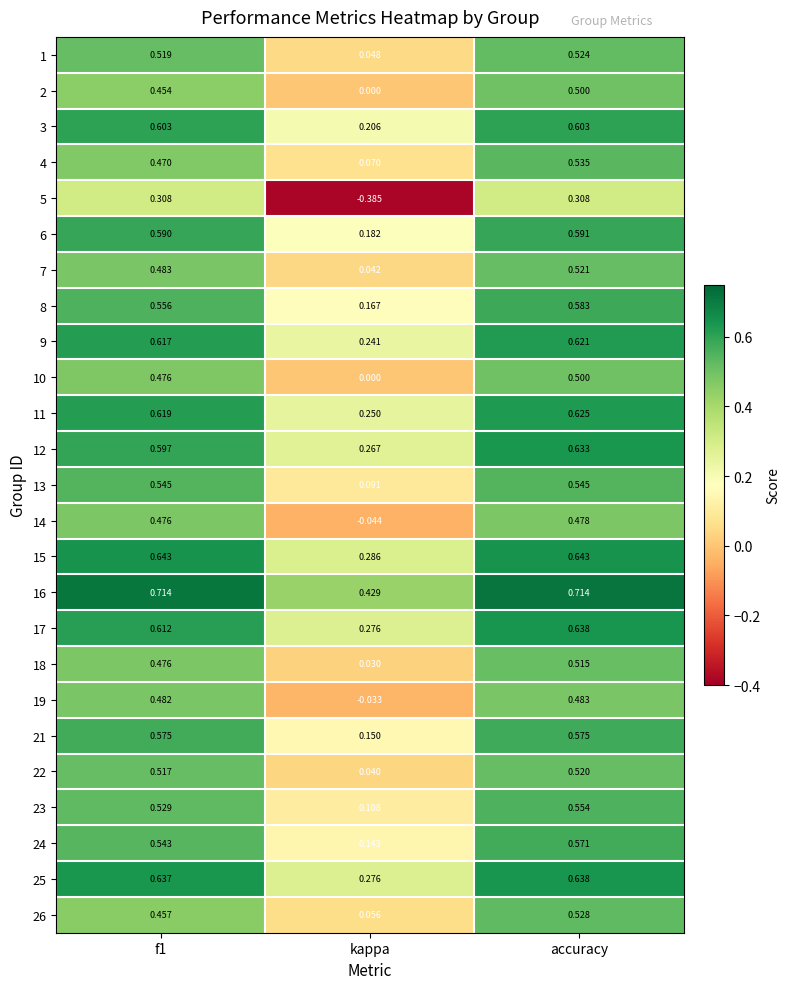

At which label does 25 reach its peak?

accuracy